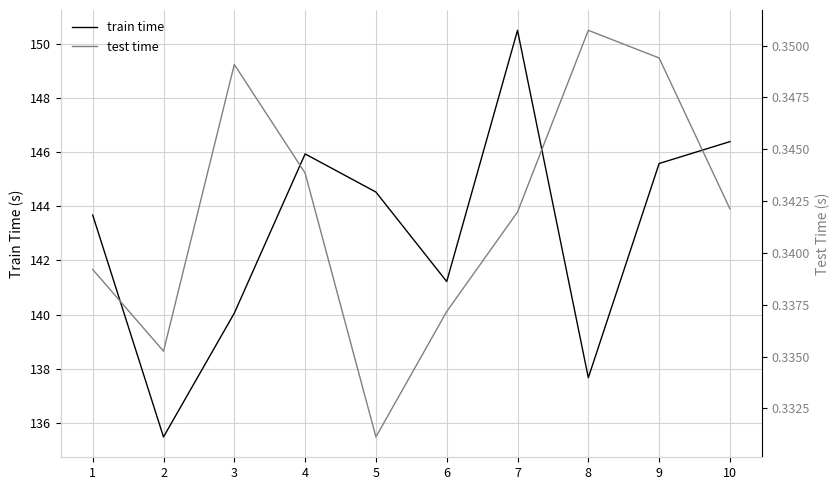

List the labels in order of train time value, largest first.

7, 10, 4, 9, 5, 1, 6, 3, 8, 2